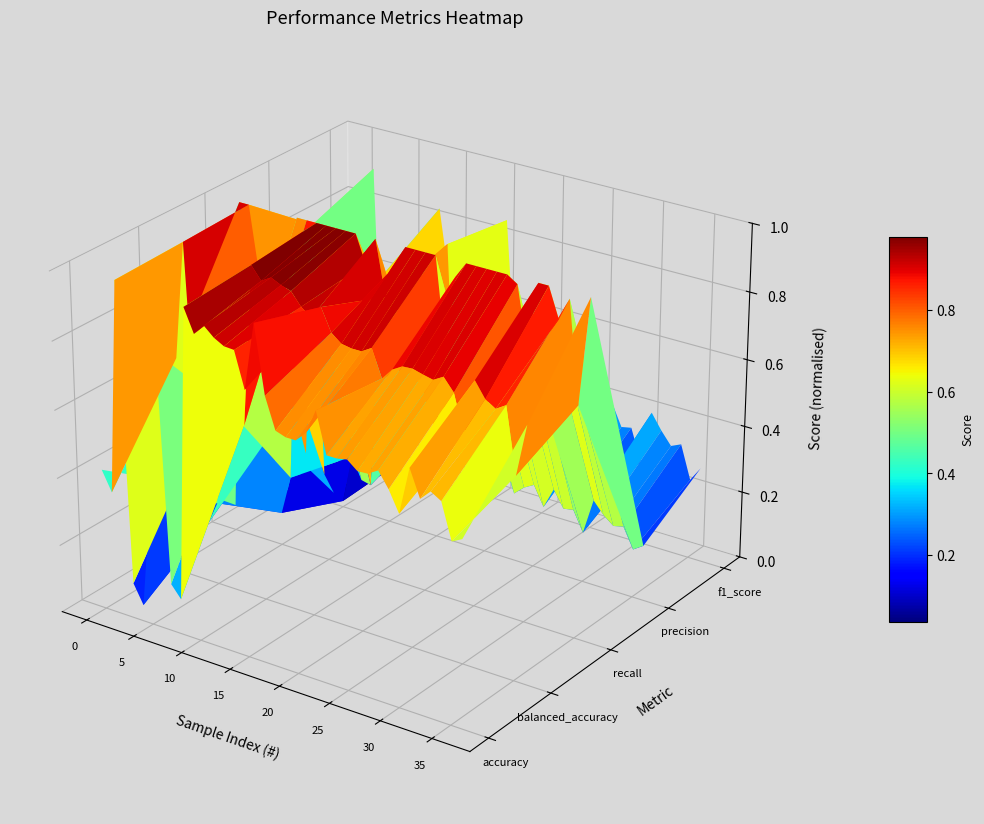

What is the average value of the recall series?

0.9